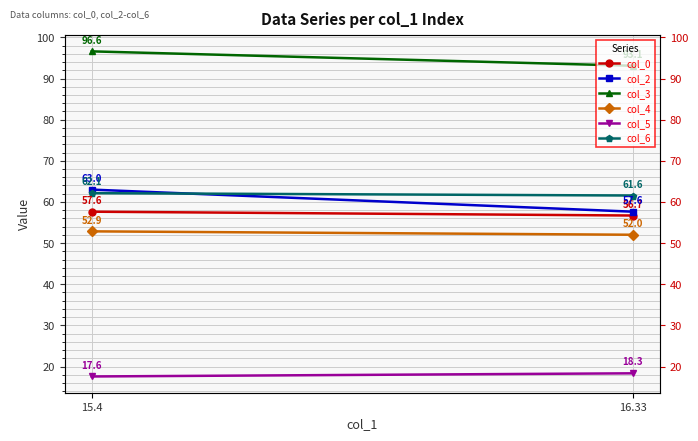

Reading left to right, transcribe all the data shown in this chart.

col_0: 57.6	56.7
col_2: 63.0	57.6
col_3: 96.6	93.1
col_4: 52.9	52.0
col_5: 17.6	18.3
col_6: 62.1	61.6